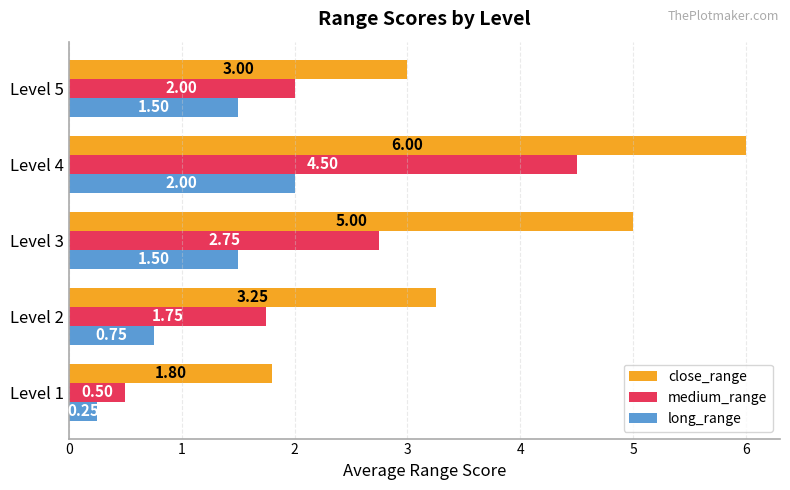

Rank the series by their maximum value, from highest to lowest.

close_range, medium_range, long_range